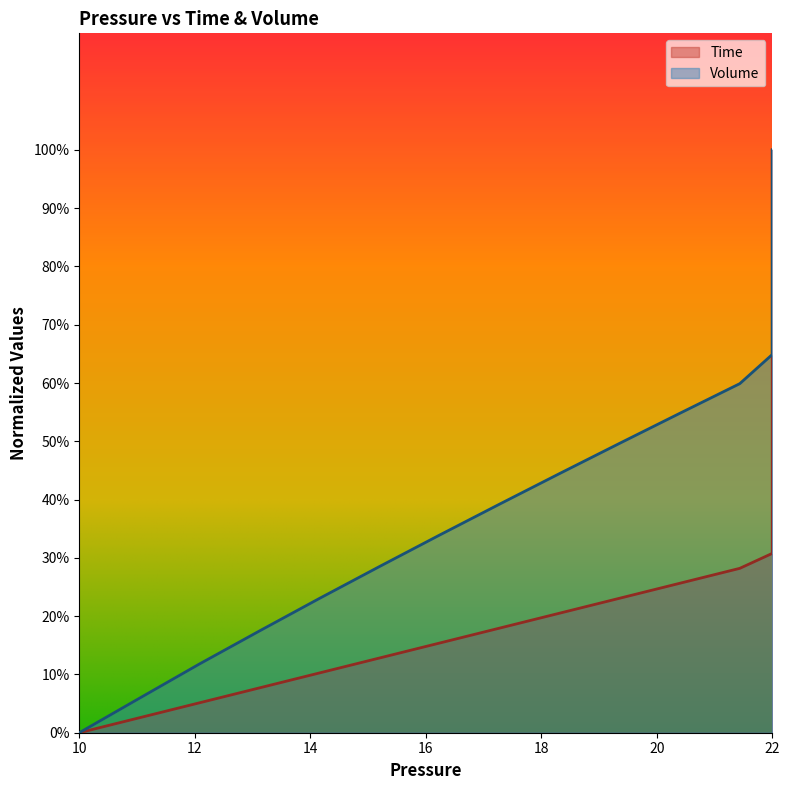

What is the sum of the Time values at 22 and 22?

0.7